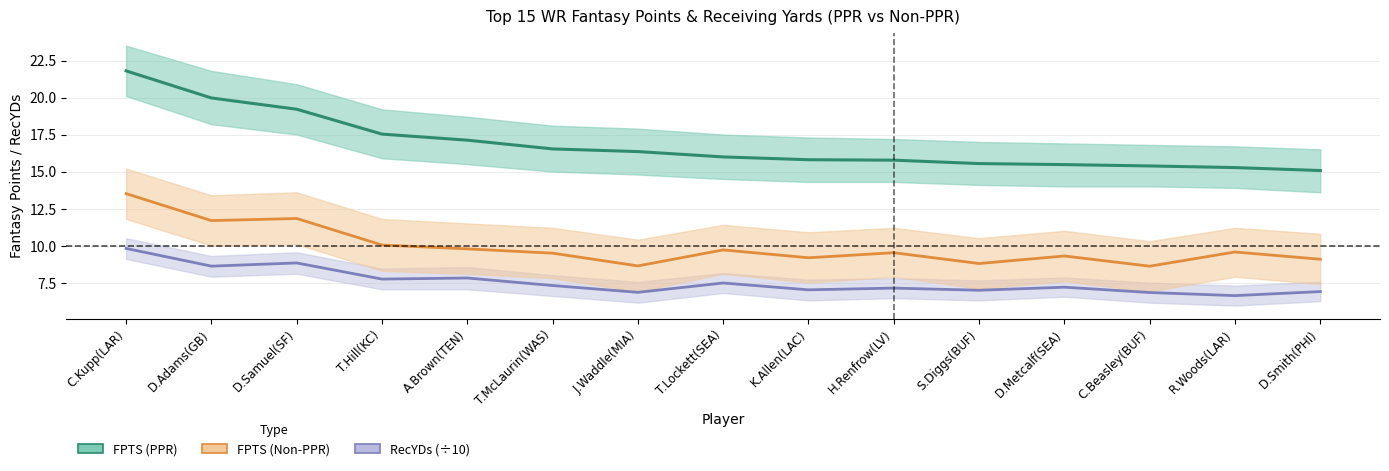

The value of RecYDs (÷10) at D.Smith(PHI) is 12.3. True or false?

False